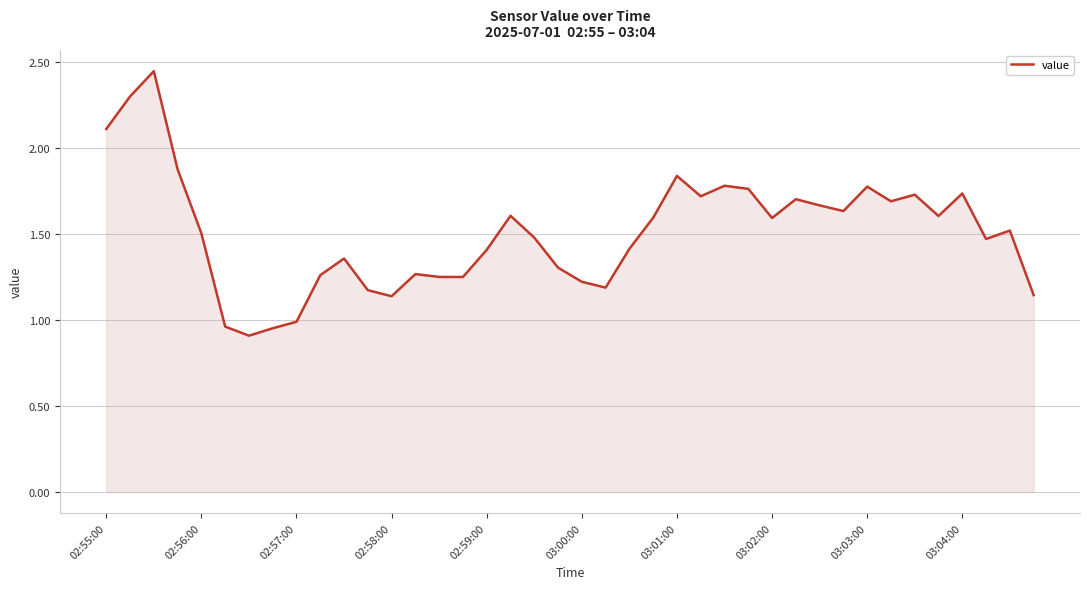

What is the smallest value displayed?

0.9